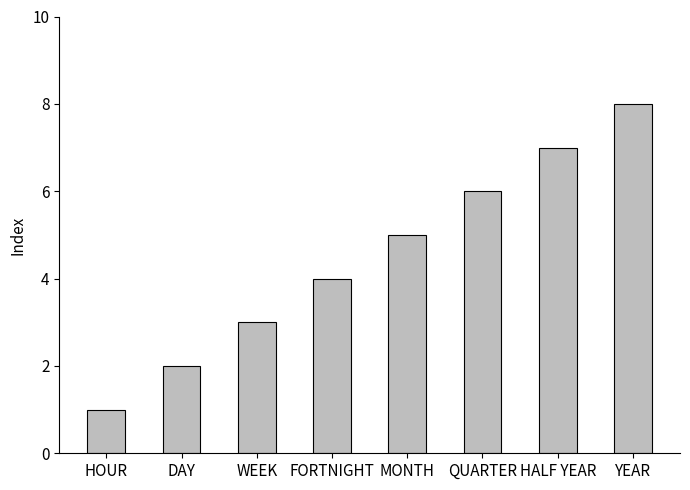

What position from the right is FORTNIGHT?

5